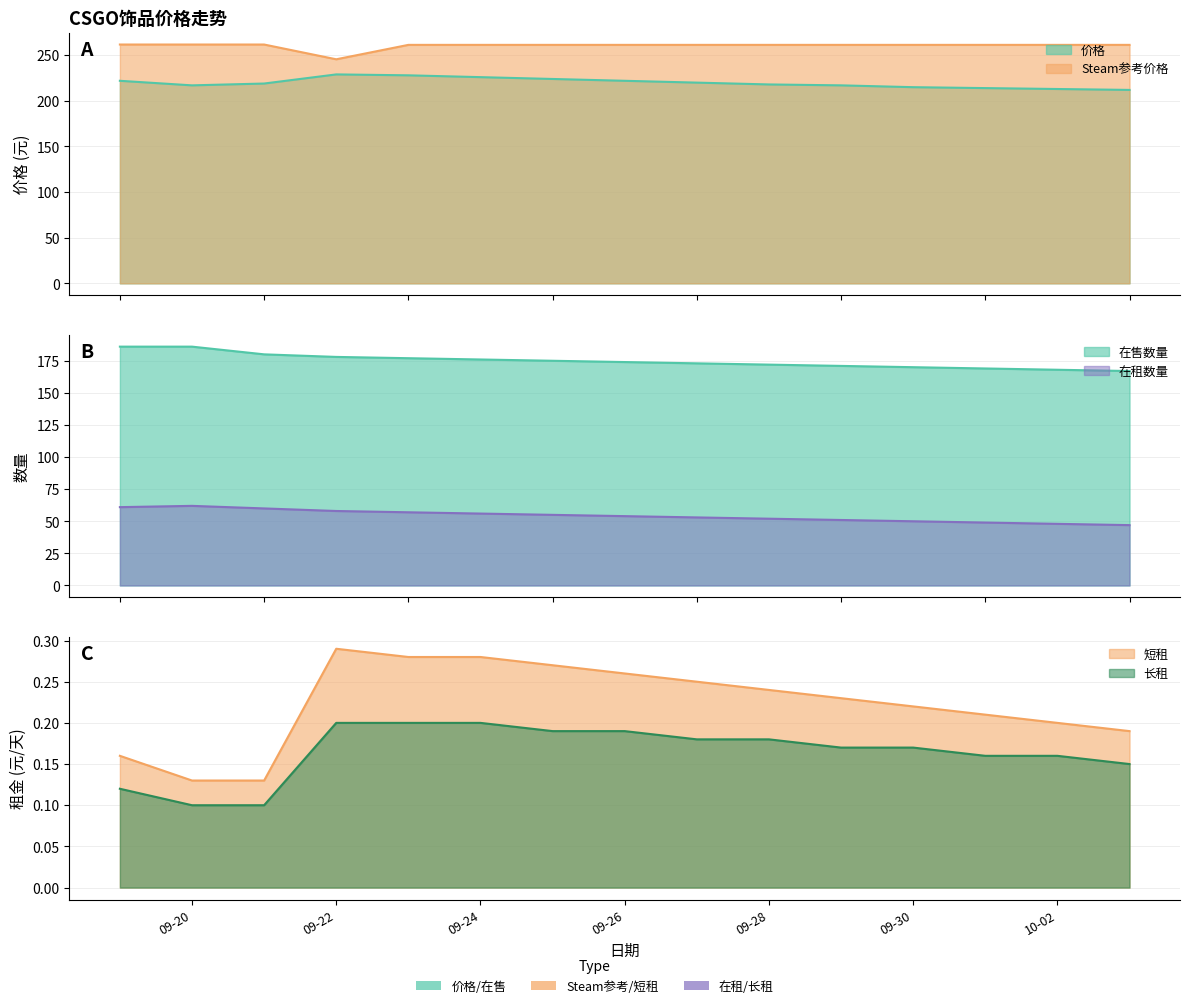

Which series changed the most between 2023-09-19 and 2023-09-23?

在售数量